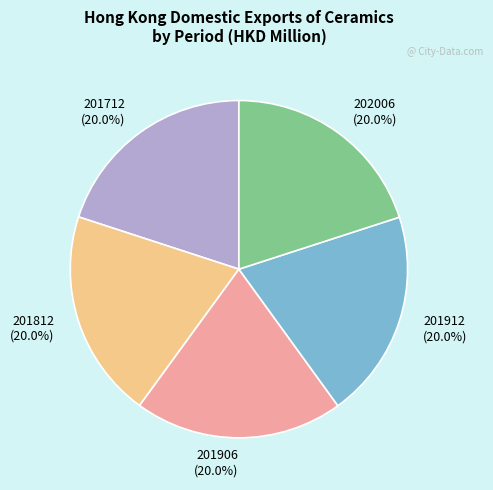

To the nearest percent, what percentage of the pie is 201812?

20%